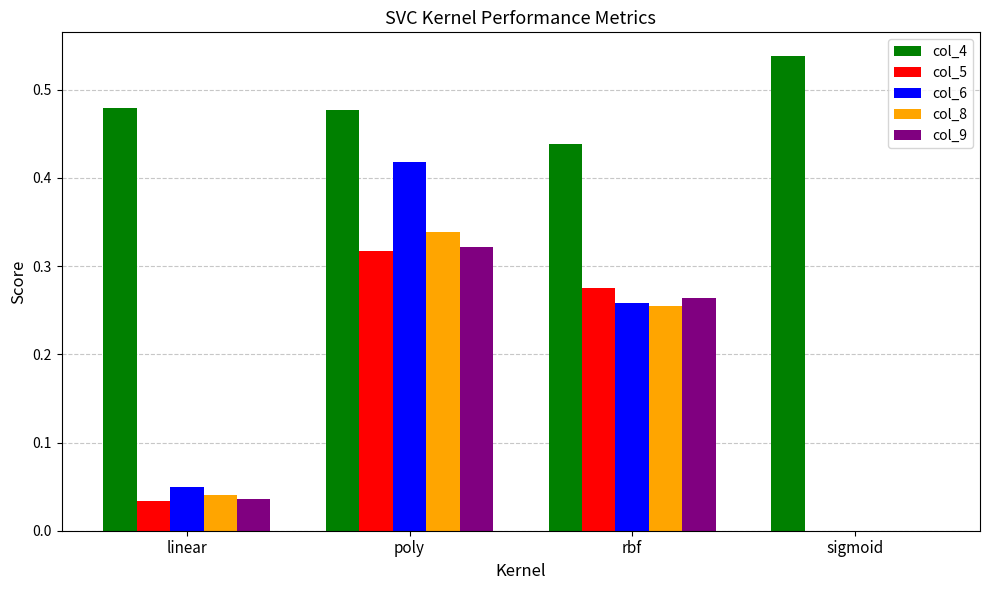

At which label does col_8 reach its peak?

poly